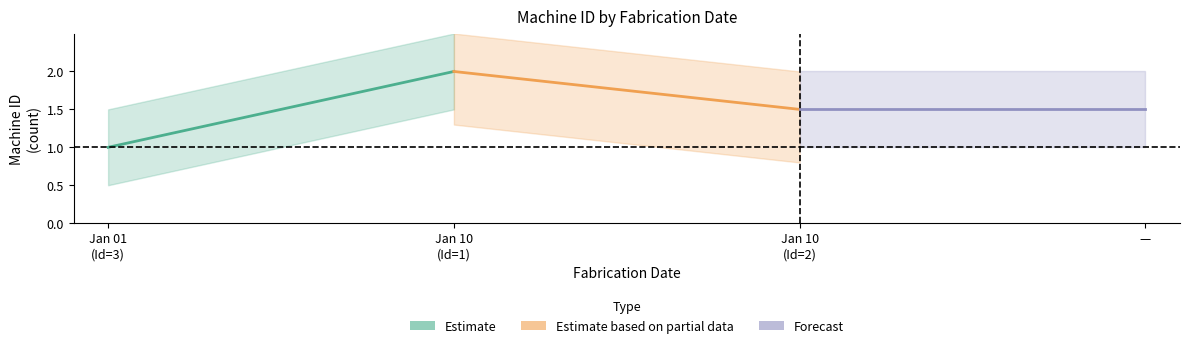

How many lines are shown in the chart?

3